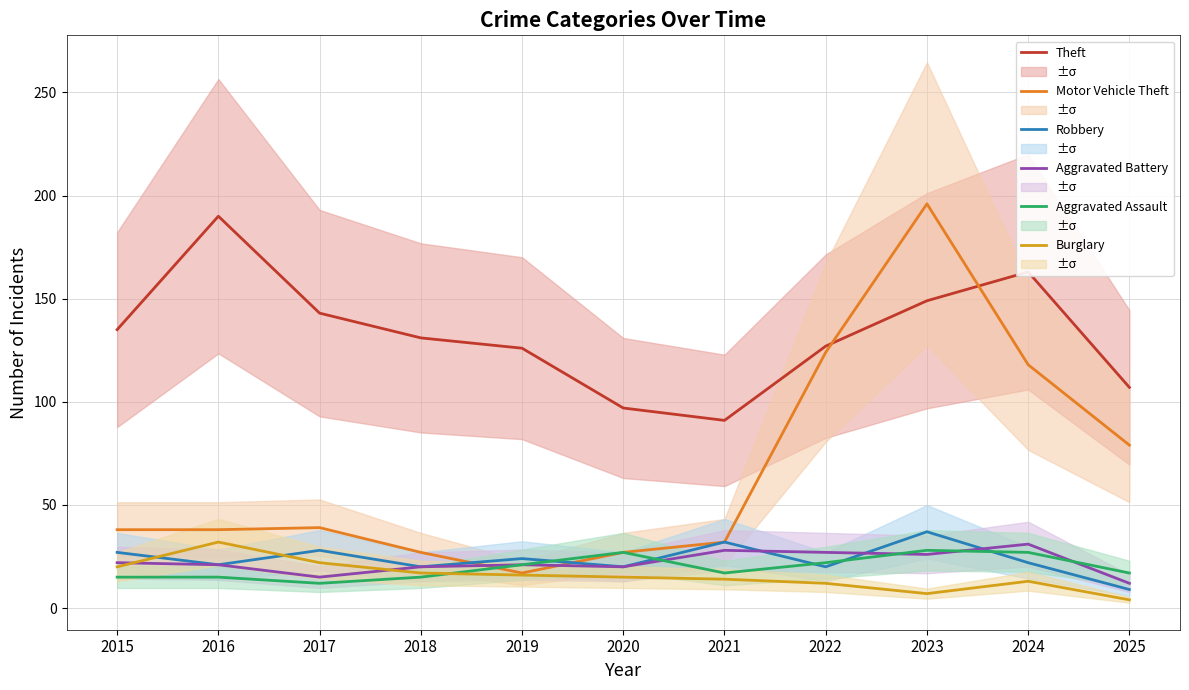

What are all the series names shown in the legend?

Theft, Motor Vehicle Theft, Robbery, Aggravated Battery, Aggravated Assault, Burglary